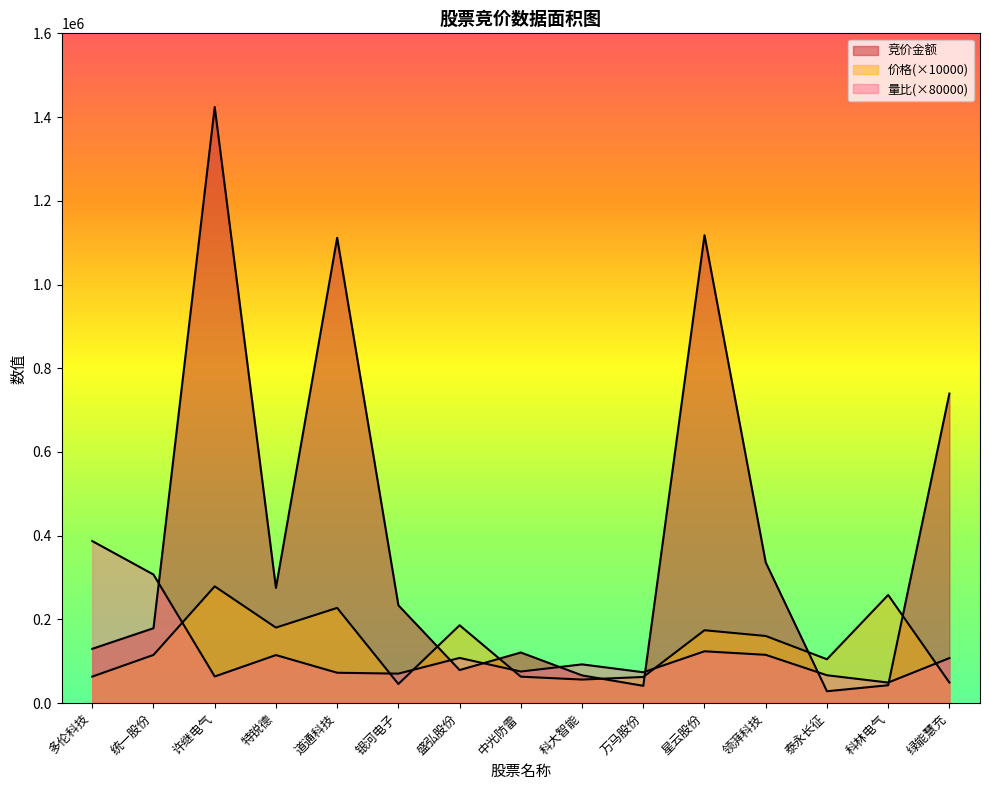

At 绿能慧充, list the series in order from largest to smallest.

竞价金额, 量比, 价格